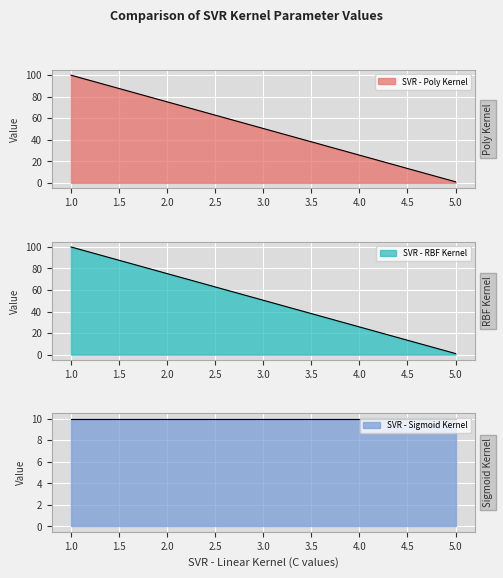

What is the difference between the maximum and minimum values in the SVR - Linear Kernel series?

4